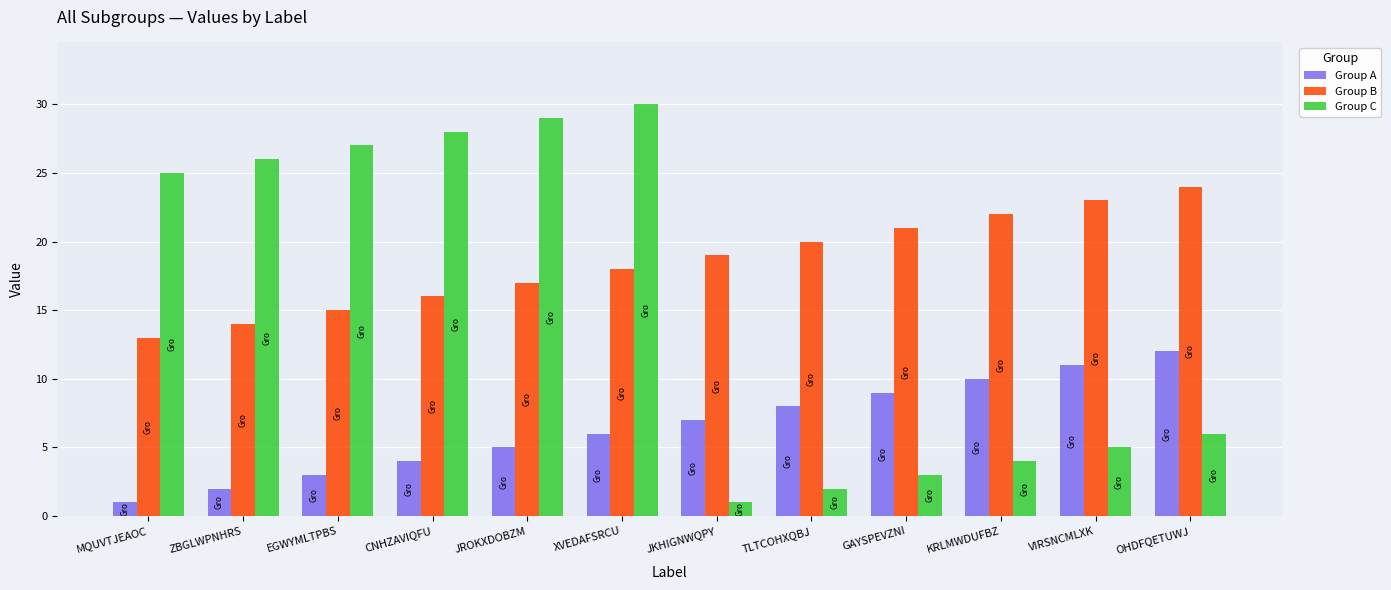

What is the difference between the highest and lowest values at CNHZAVIQFU?

24